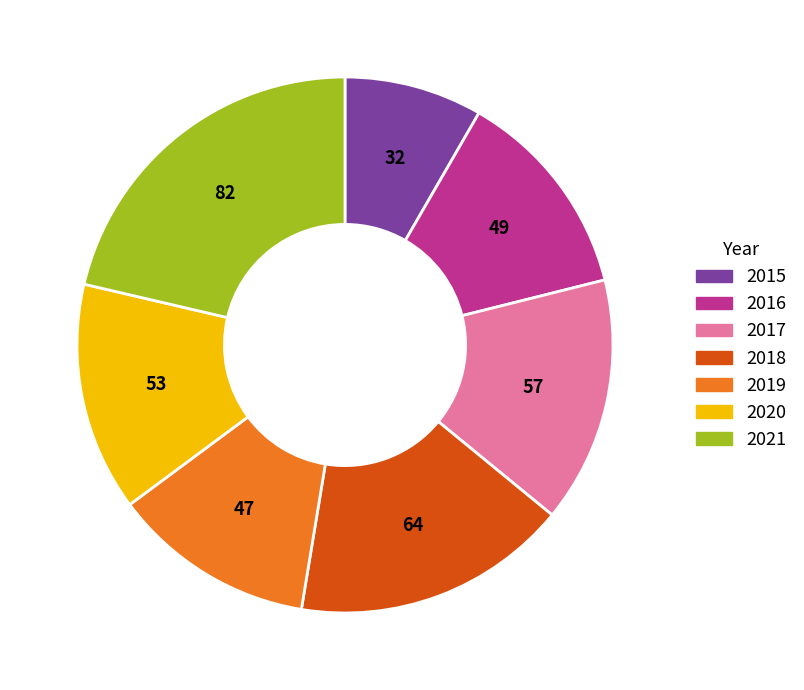

Does any single category account for the majority?

No